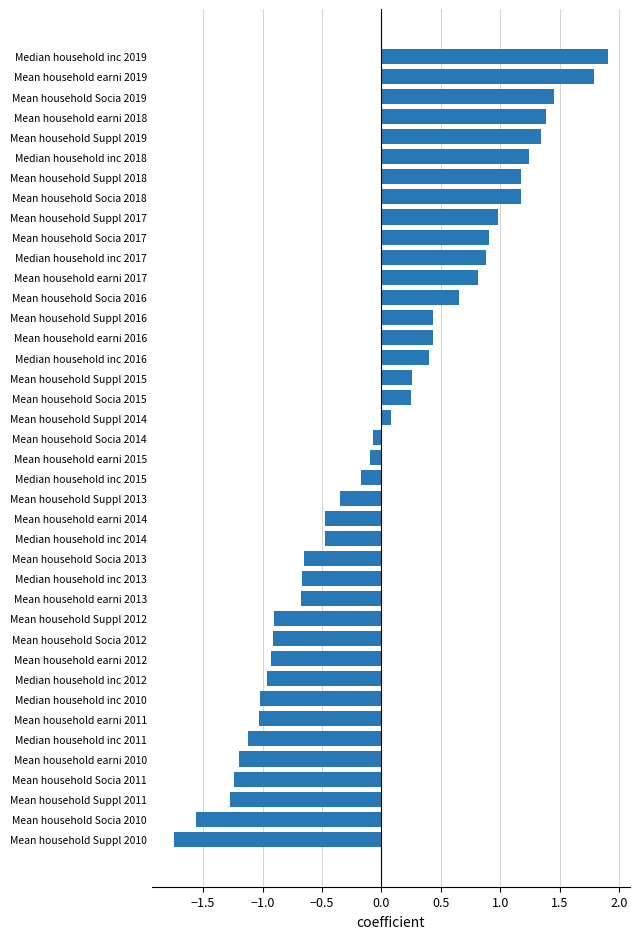

Between Mean household earni 2018 and Mean household earni 2015, which is larger?

Mean household earni 2018